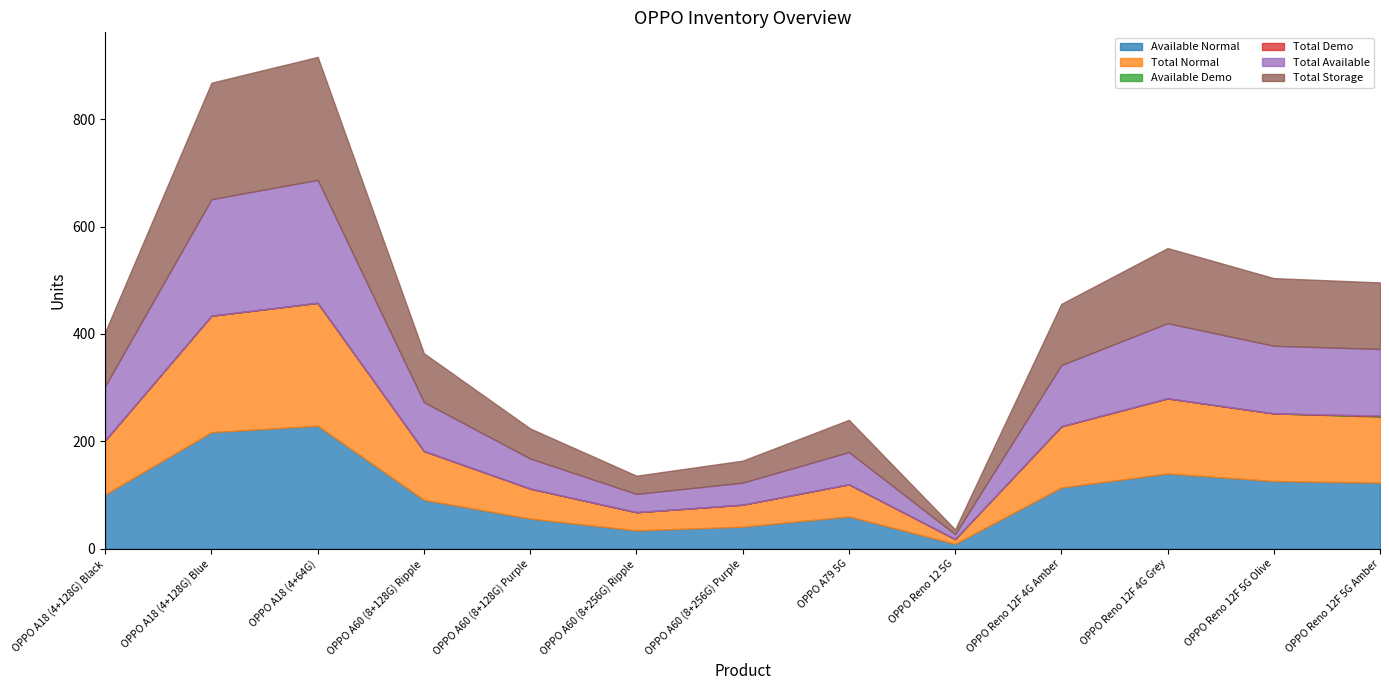

Reading right to left, list all the values displayed in this chart.

Available Normal: OPPO Reno 12F 5G Amber=123	OPPO Reno 12F 5G Olive=126	OPPO Reno 12F 4G Grey=140	OPPO Reno 12F 4G Amber=114	OPPO Reno 12 5G=9	OPPO A79 5G=60	OPPO A60 (8+256G) Purple=41	OPPO A60 (8+256G) Ripple=34	OPPO A60 (8+128G) Purple=56	OPPO A60 (8+128G) Ripple=91	OPPO A18 (4+64G)=229	OPPO A18 (4+128G) Blue=217	OPPO A18 (4+128G) Black=101
Total Normal: OPPO Reno 12F 5G Amber=123	OPPO Reno 12F 5G Olive=126	OPPO Reno 12F 4G Grey=140	OPPO Reno 12F 4G Amber=114	OPPO Reno 12 5G=9	OPPO A79 5G=60	OPPO A60 (8+256G) Purple=41	OPPO A60 (8+256G) Ripple=34	OPPO A60 (8+128G) Purple=56	OPPO A60 (8+128G) Ripple=91	OPPO A18 (4+64G)=229	OPPO A18 (4+128G) Blue=217	OPPO A18 (4+128G) Black=101
Available Demo: OPPO Reno 12F 5G Amber=1	OPPO Reno 12F 5G Olive=0	OPPO Reno 12F 4G Grey=0	OPPO Reno 12F 4G Amber=0	OPPO Reno 12 5G=0	OPPO A79 5G=0	OPPO A60 (8+256G) Purple=0	OPPO A60 (8+256G) Ripple=0	OPPO A60 (8+128G) Purple=0	OPPO A60 (8+128G) Ripple=0	OPPO A18 (4+64G)=0	OPPO A18 (4+128G) Blue=0	OPPO A18 (4+128G) Black=0
Total Demo: OPPO Reno 12F 5G Amber=1	OPPO Reno 12F 5G Olive=0	OPPO Reno 12F 4G Grey=0	OPPO Reno 12F 4G Amber=0	OPPO Reno 12 5G=0	OPPO A79 5G=0	OPPO A60 (8+256G) Purple=0	OPPO A60 (8+256G) Ripple=0	OPPO A60 (8+128G) Purple=0	OPPO A60 (8+128G) Ripple=0	OPPO A18 (4+64G)=0	OPPO A18 (4+128G) Blue=0	OPPO A18 (4+128G) Black=0
Total Available: OPPO Reno 12F 5G Amber=124	OPPO Reno 12F 5G Olive=126	OPPO Reno 12F 4G Grey=140	OPPO Reno 12F 4G Amber=114	OPPO Reno 12 5G=9	OPPO A79 5G=60	OPPO A60 (8+256G) Purple=41	OPPO A60 (8+256G) Ripple=34	OPPO A60 (8+128G) Purple=56	OPPO A60 (8+128G) Ripple=91	OPPO A18 (4+64G)=229	OPPO A18 (4+128G) Blue=217	OPPO A18 (4+128G) Black=101
Total Storage: OPPO Reno 12F 5G Amber=124	OPPO Reno 12F 5G Olive=126	OPPO Reno 12F 4G Grey=140	OPPO Reno 12F 4G Amber=114	OPPO Reno 12 5G=9	OPPO A79 5G=60	OPPO A60 (8+256G) Purple=41	OPPO A60 (8+256G) Ripple=34	OPPO A60 (8+128G) Purple=56	OPPO A60 (8+128G) Ripple=91	OPPO A18 (4+64G)=229	OPPO A18 (4+128G) Blue=217	OPPO A18 (4+128G) Black=101